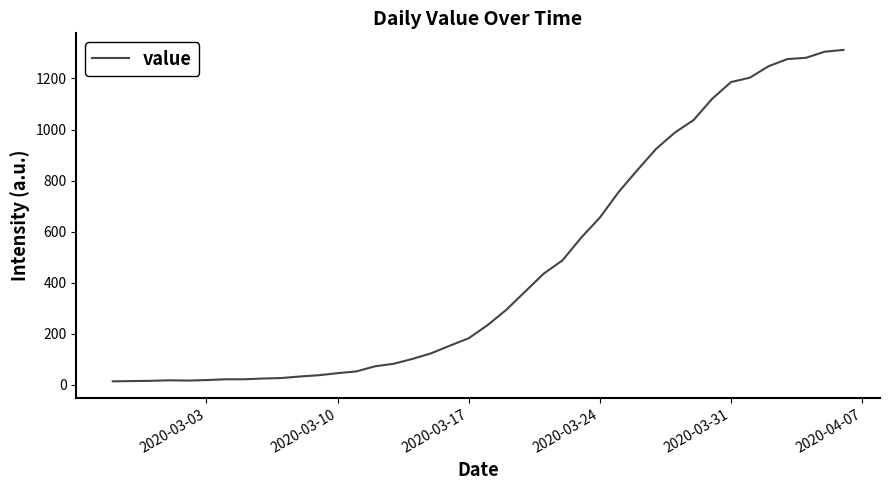

What is the maximum value shown in the chart?

1312